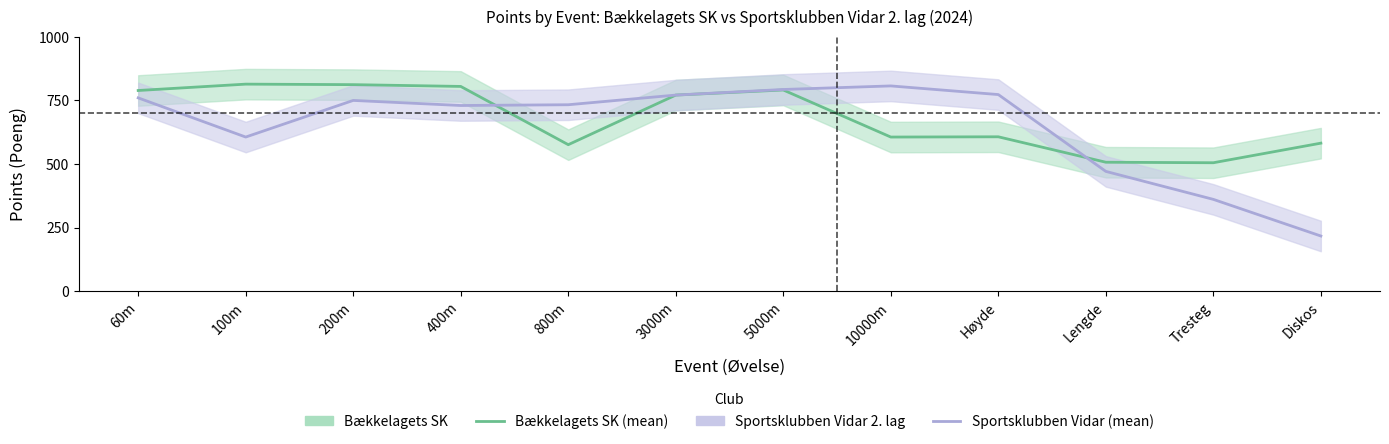

What is the total value across all series at 400m?

1535